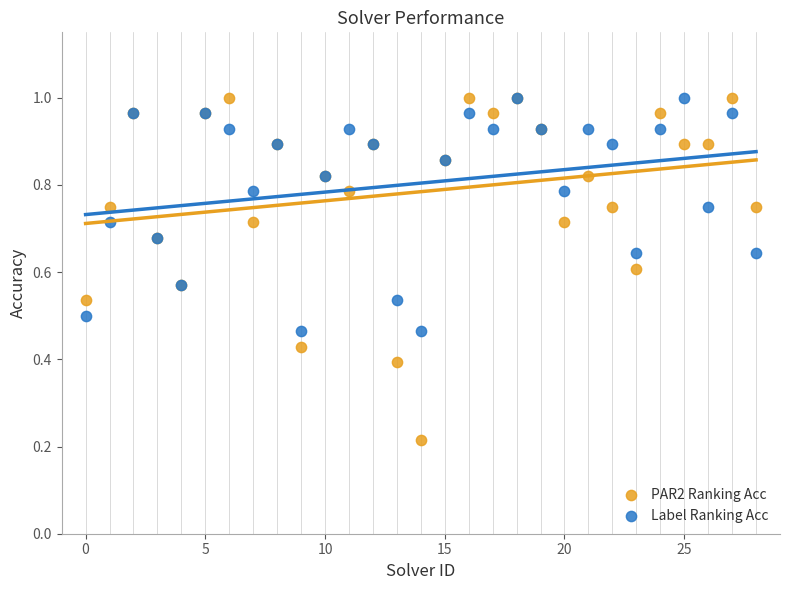

Which series has the largest Y range (max minus min)?

PAR2 Ranking Acc